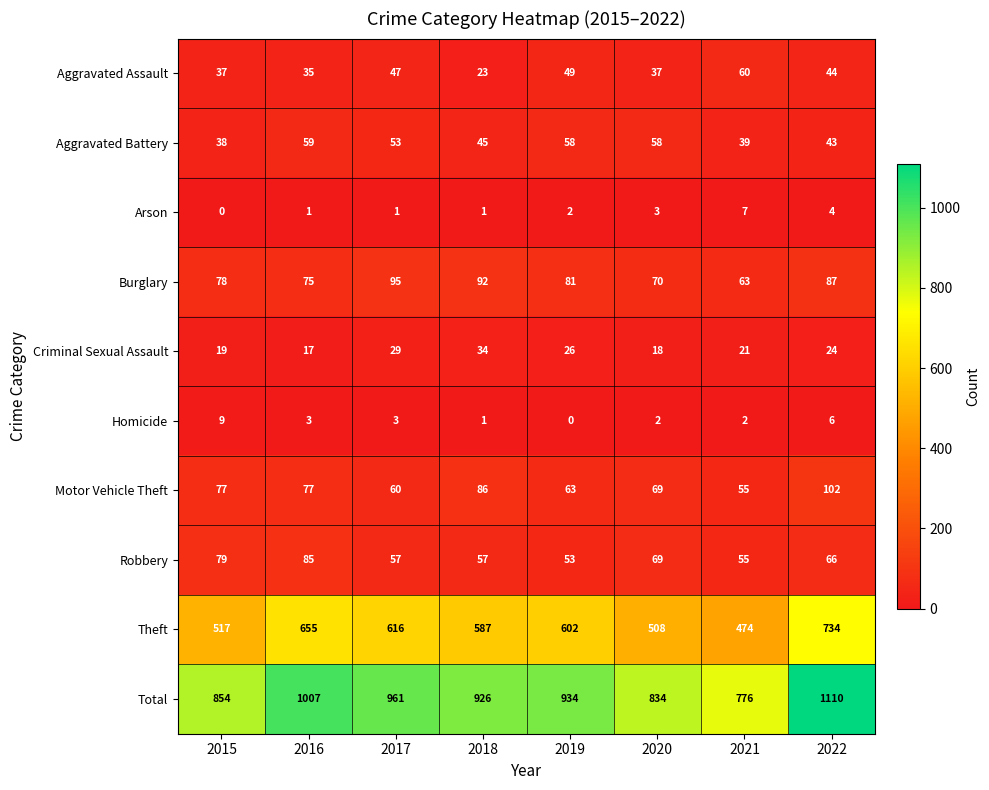

How many data points does each series have?

8